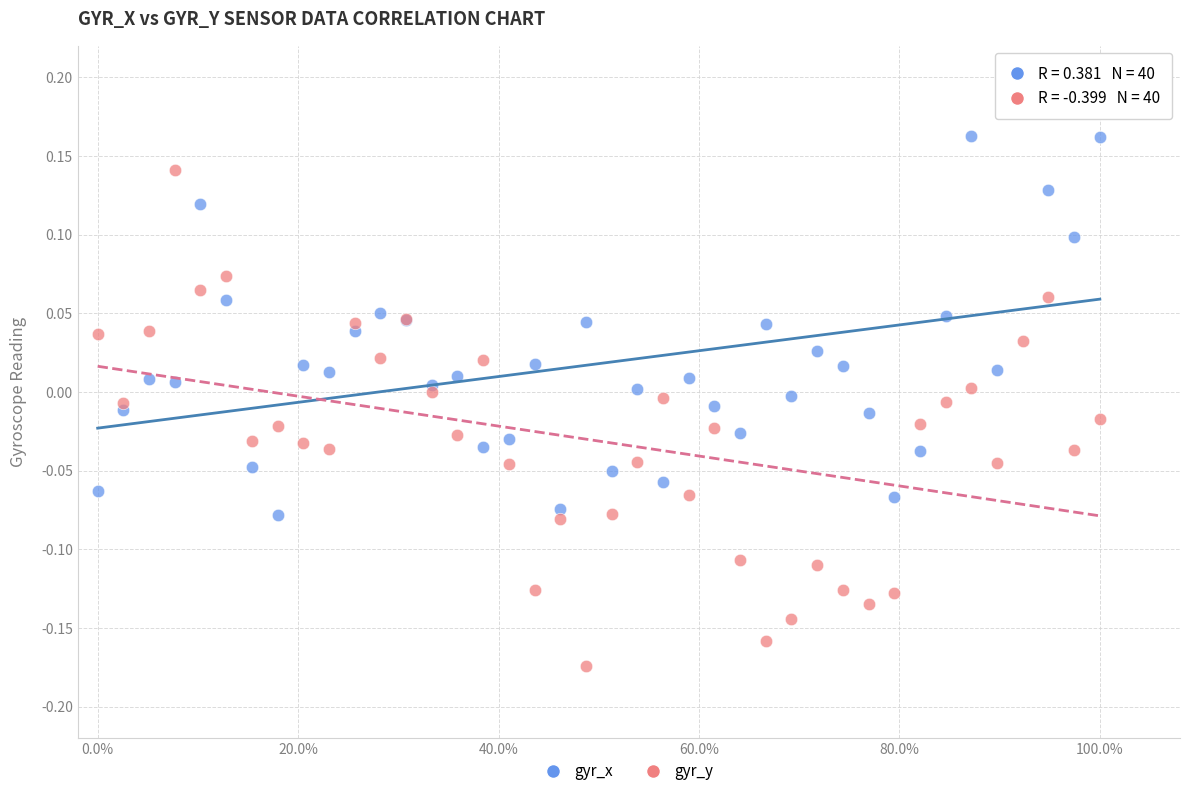

Which series contains the lowest Y value?

gyr_y